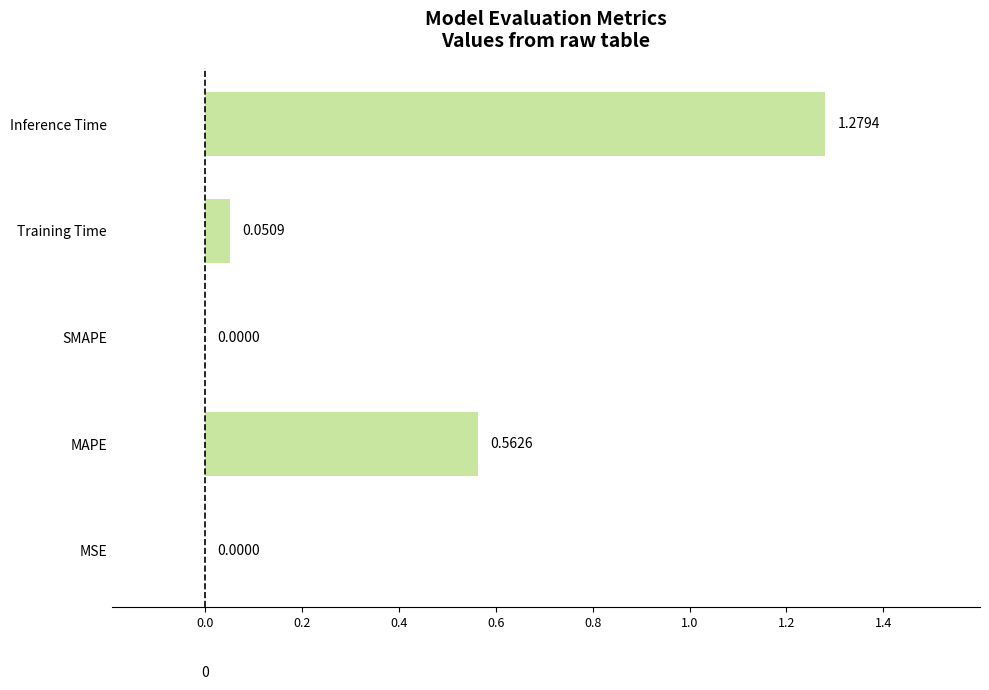

Which has a higher value, Inference Time or MSE?

Inference Time